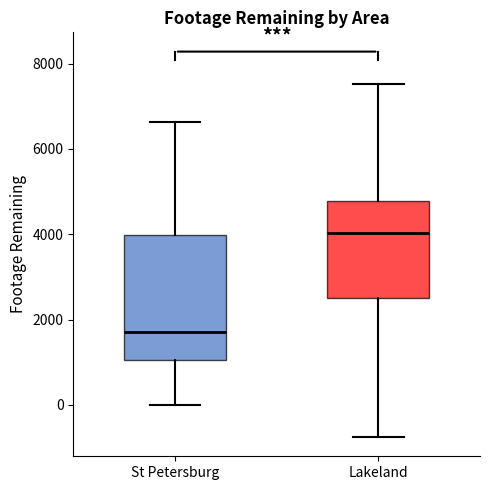

Which box is the tallest, from its lower edge to its upper edge?

St Petersburg